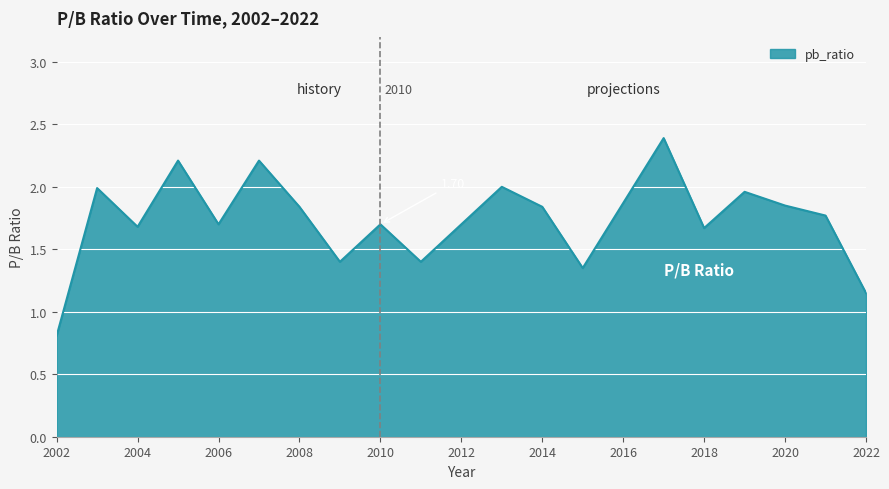

What is the difference between the maximum and minimum values?

1.6